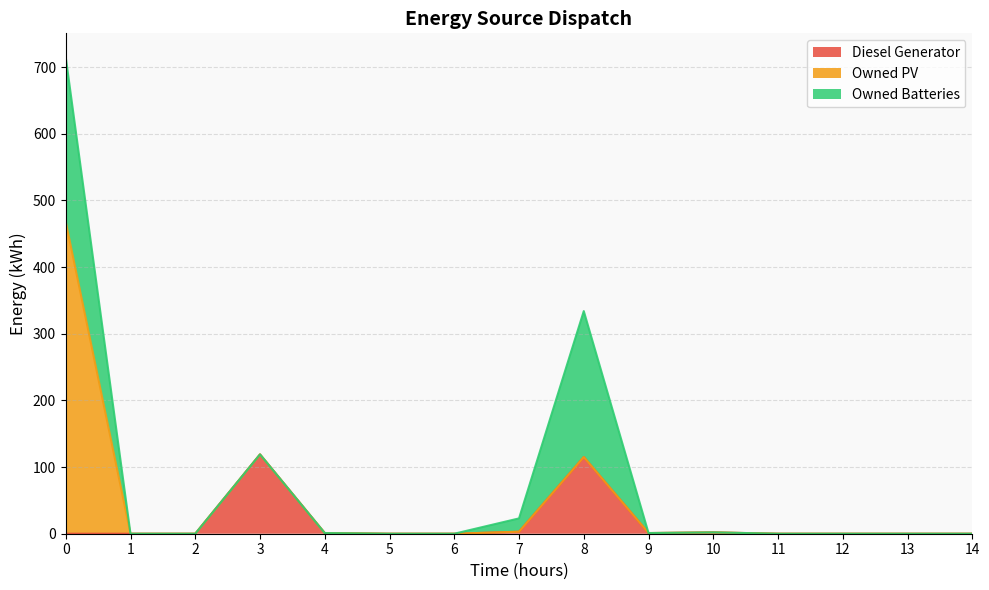

What is the total value across all series at 3?

119